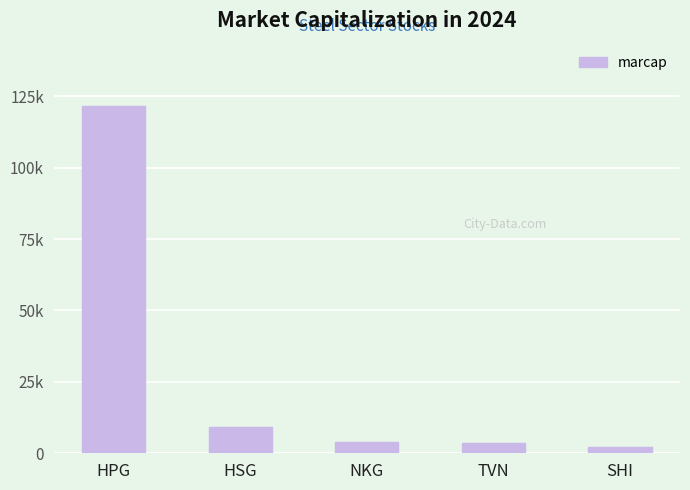

Reading left to right, transcribe all the data shown in this chart.

HPG=121529	HSG=9300	NKG=3975	TVN=3648	SHI=2266